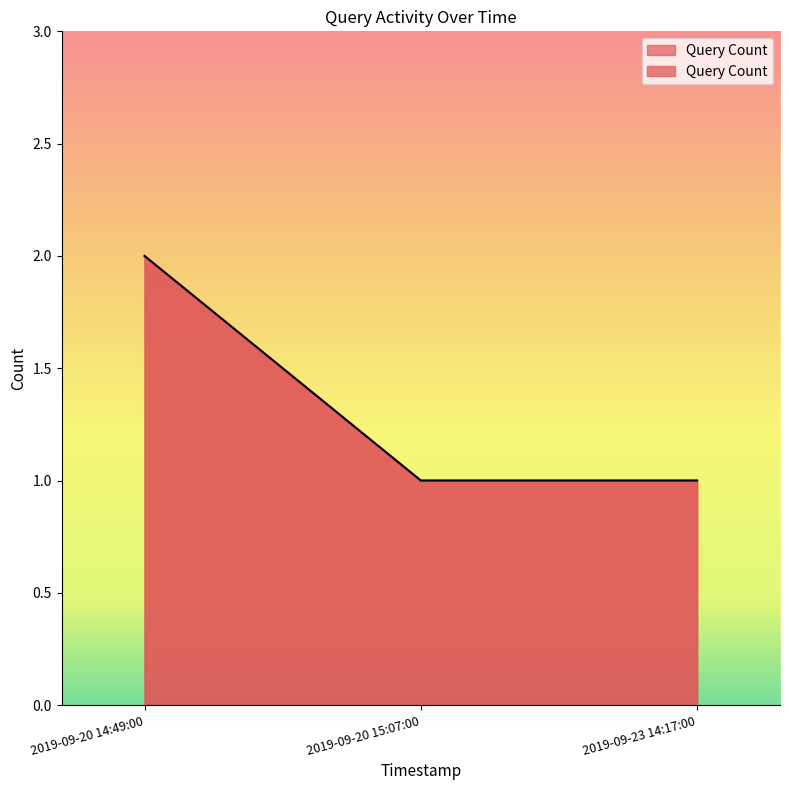

How many values exceed 1?

1